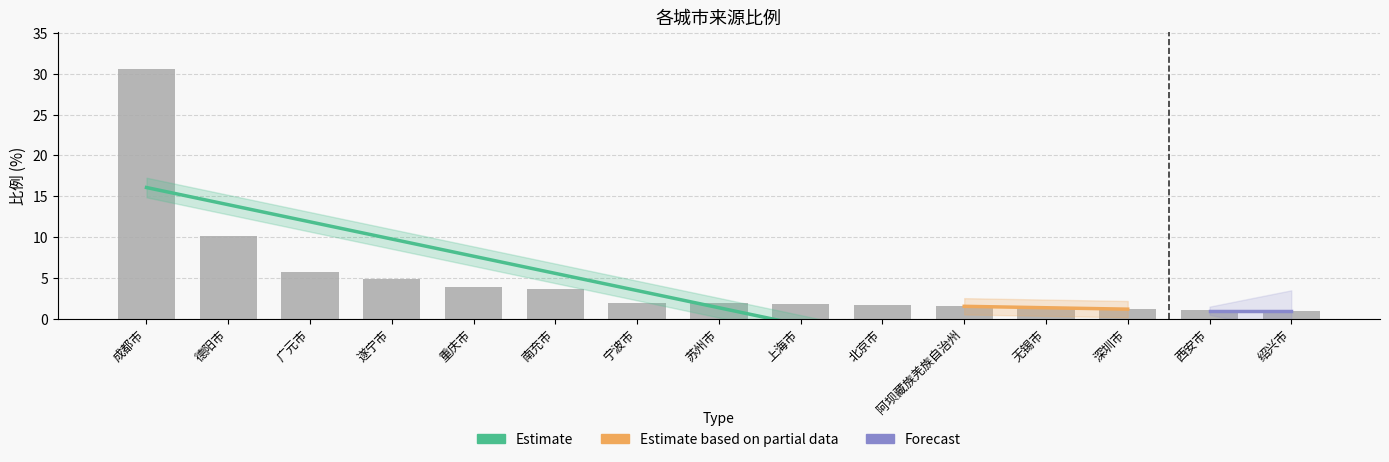

Approximately how many times larger is the value at 上海市 compared to 无锡市?

1.3